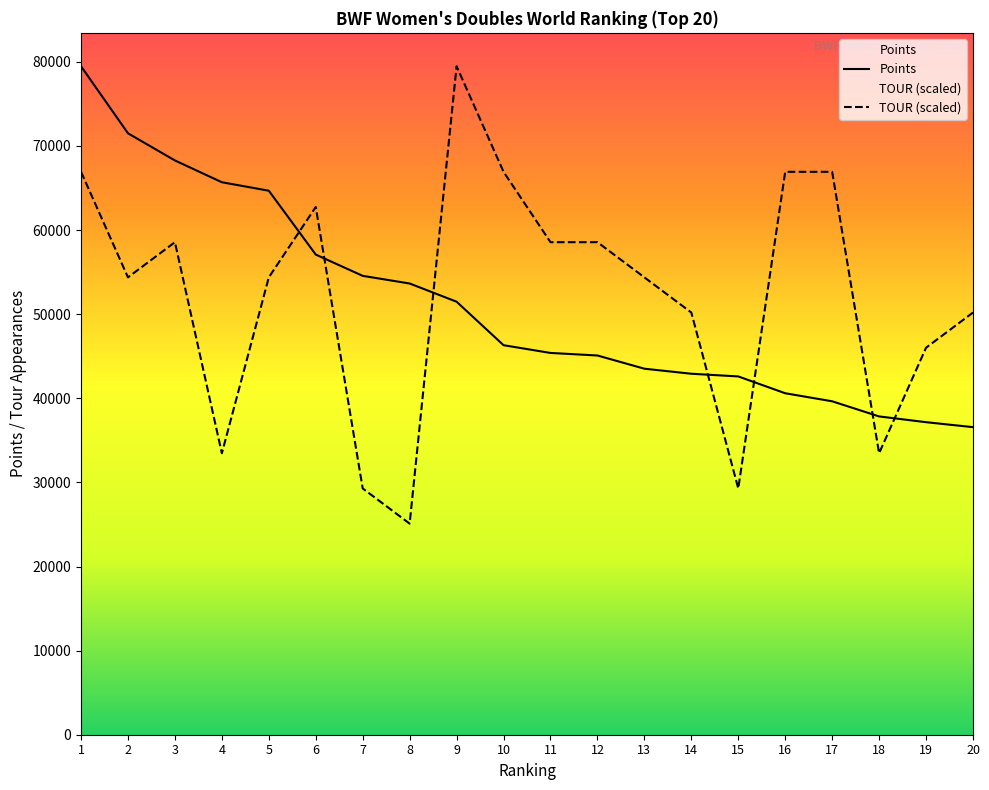

What is the value of the Points point at the 10th from the left?

46314.0